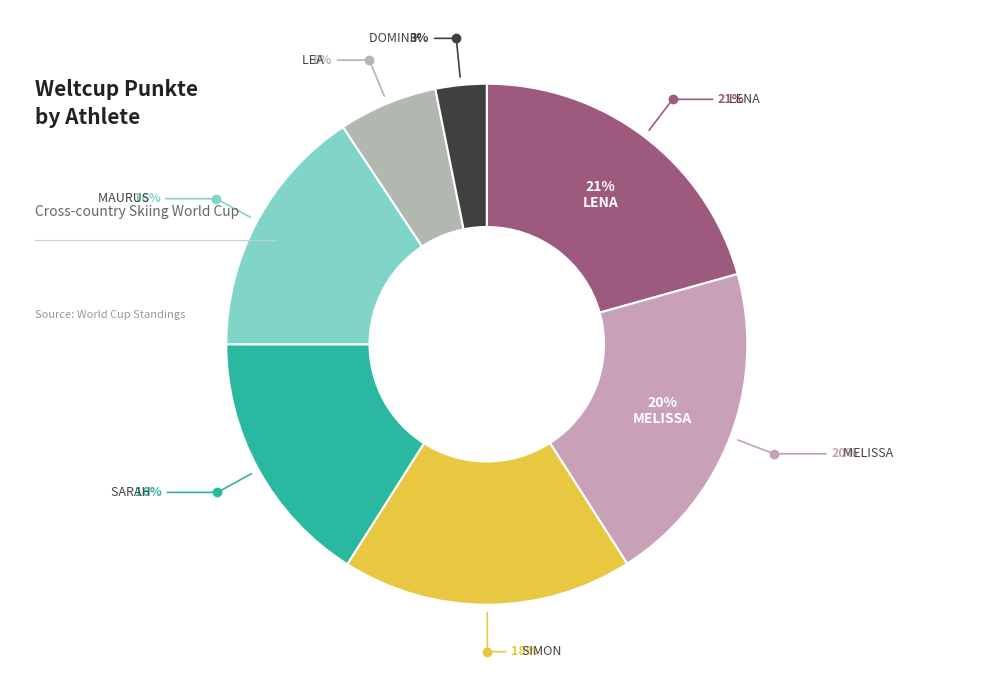

How many slices are in this pie chart?

7